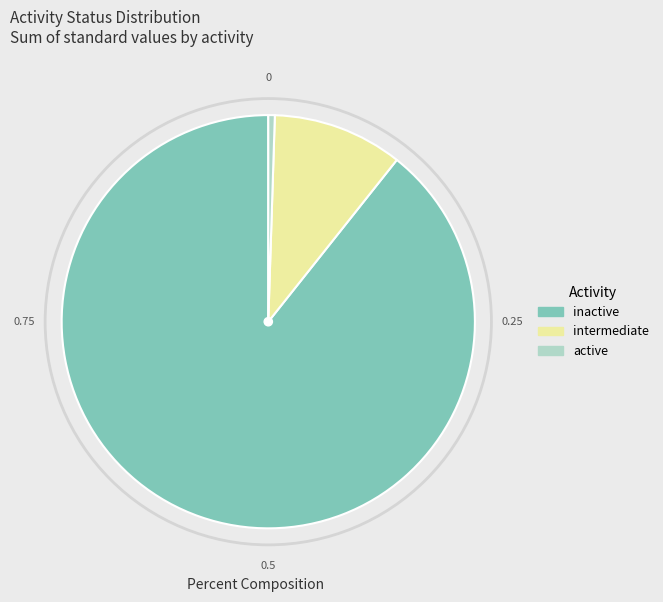

Is there any slice that represents more than half of the pie?

Yes